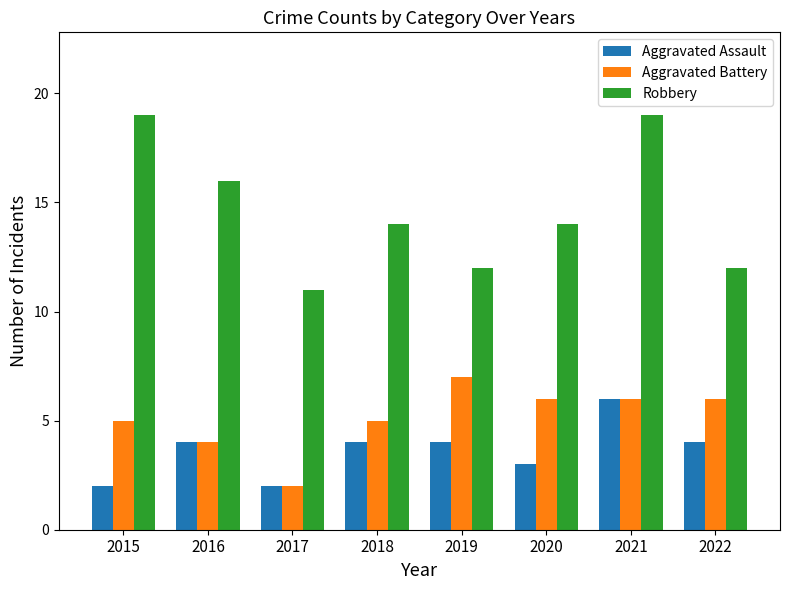

Between 2021 and 2022, which series saw the biggest shift?

Robbery